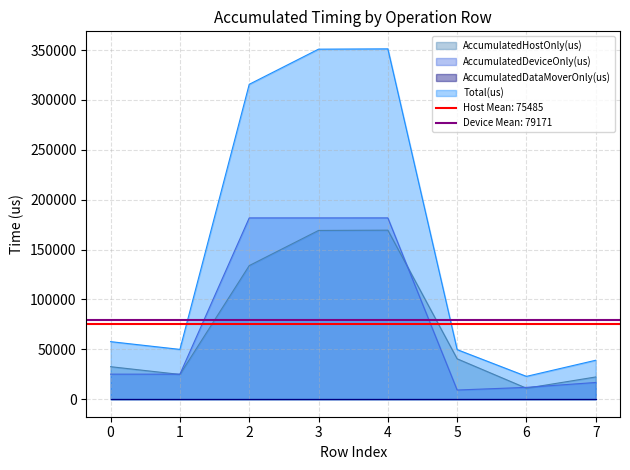

The value of Total(us) at 6 is 22893.0. True or false?

True